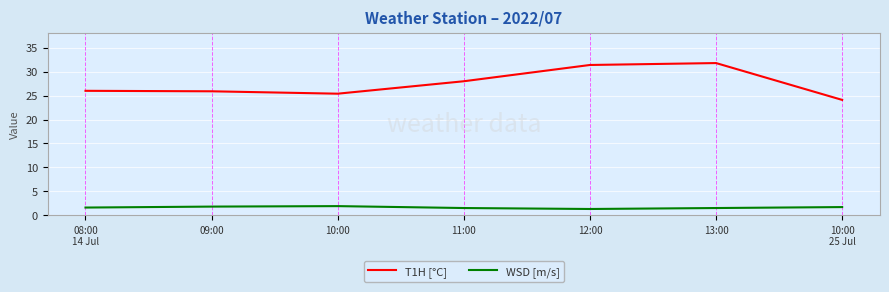

Is this an area chart (filled region under the line)?

No